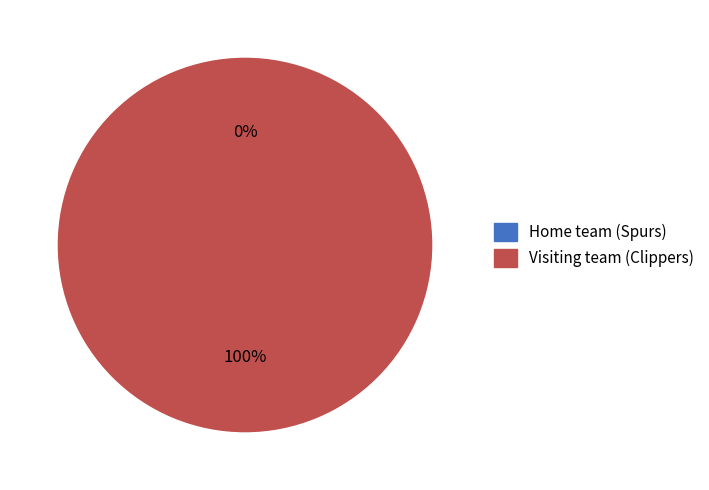

Which slice is the largest?

Visiting team (Clippers)